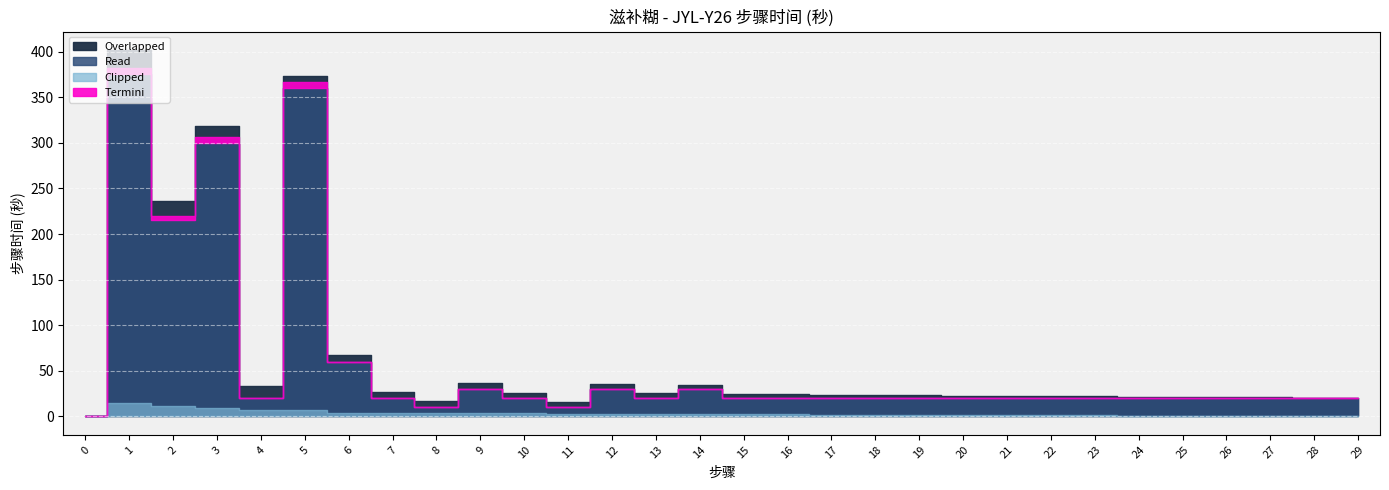

Which series has the largest range (max minus min)?

Overlapped